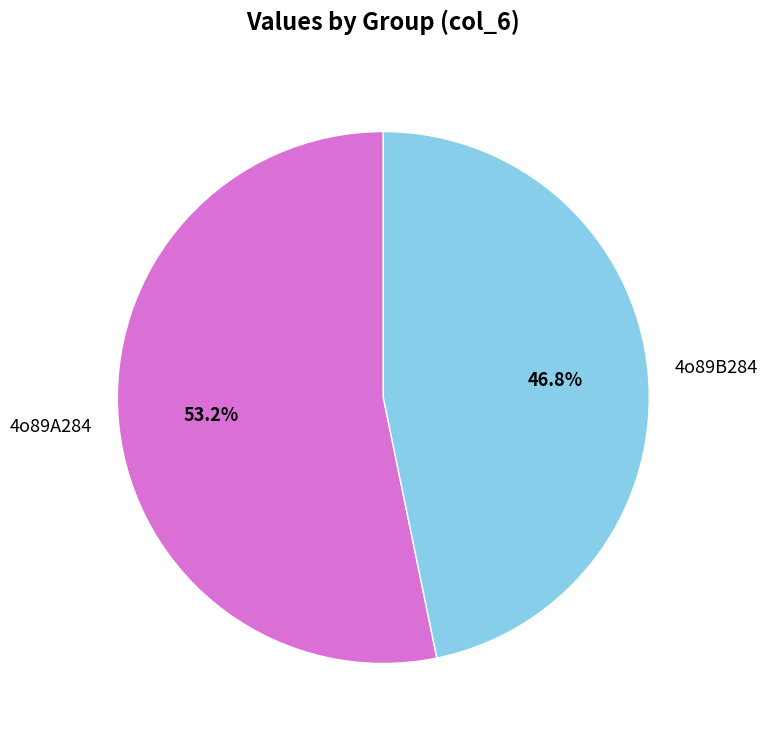

How many segments does this pie chart have?

2